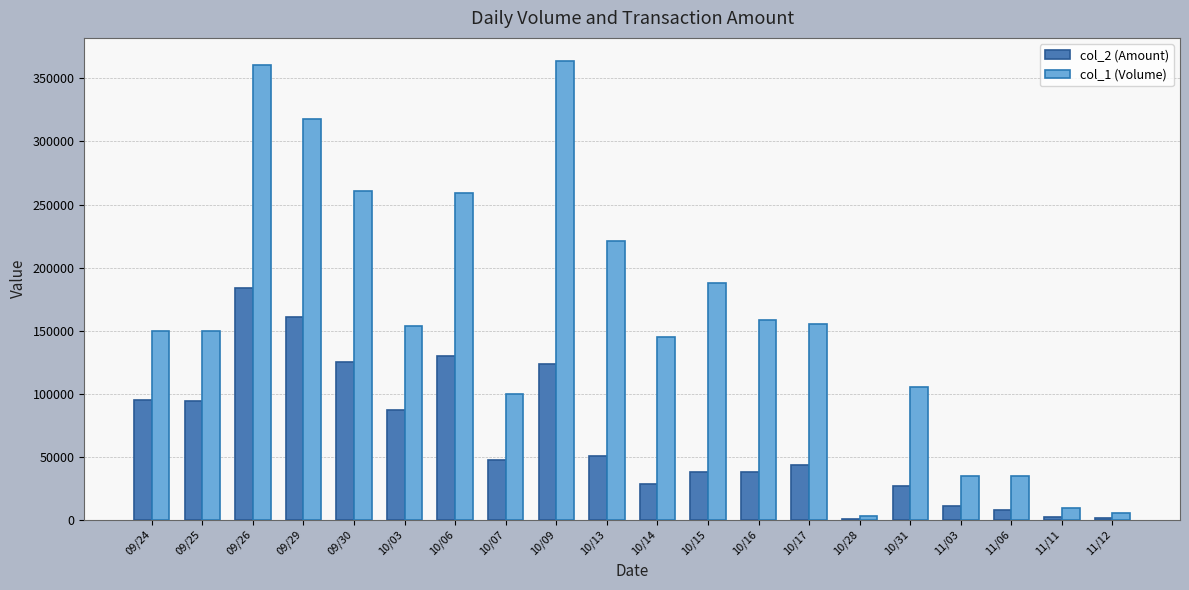

Count the number of data series in this chart.

2